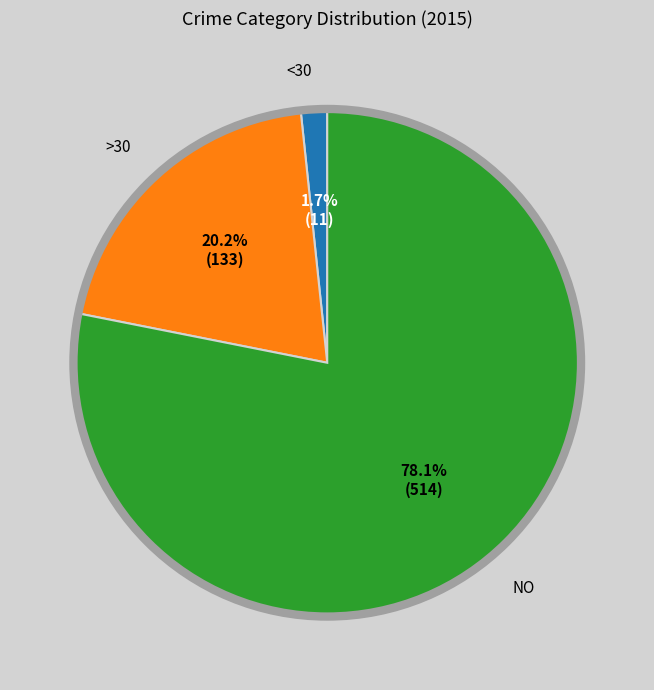

What is the total percentage of NO and >30?

98.3%